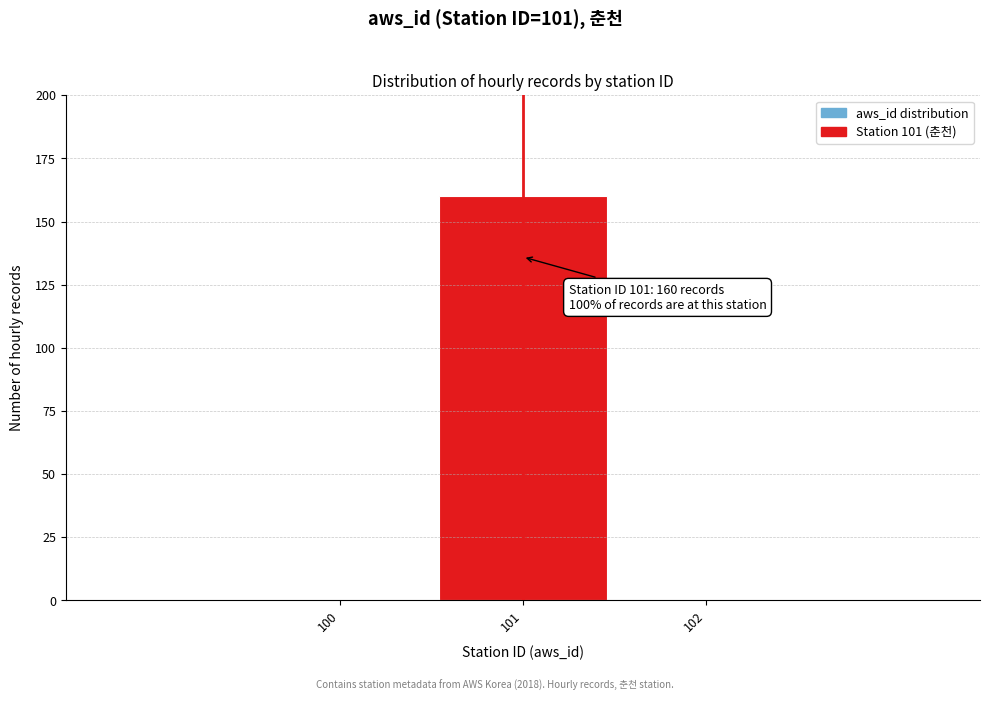

Which range on the x-axis has the tallest bar?

100.5 to 101.5